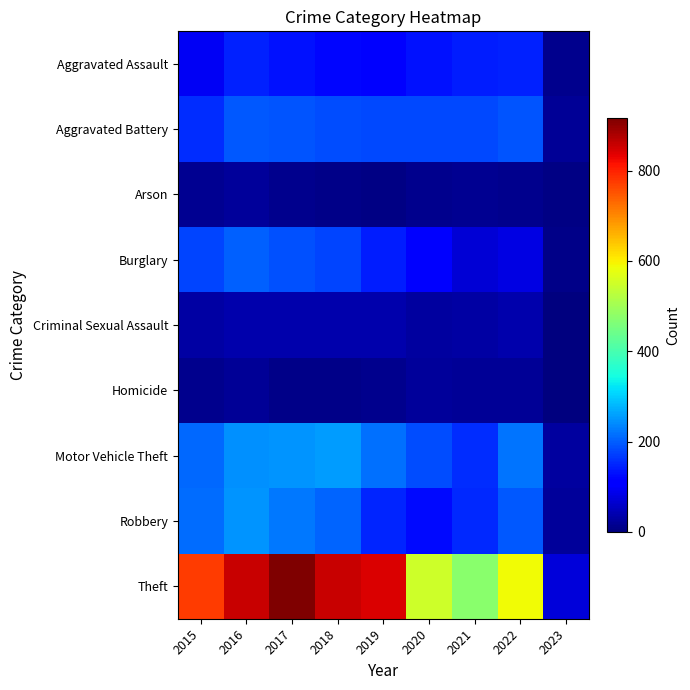

Which series has the largest range (max minus min)?

Theft